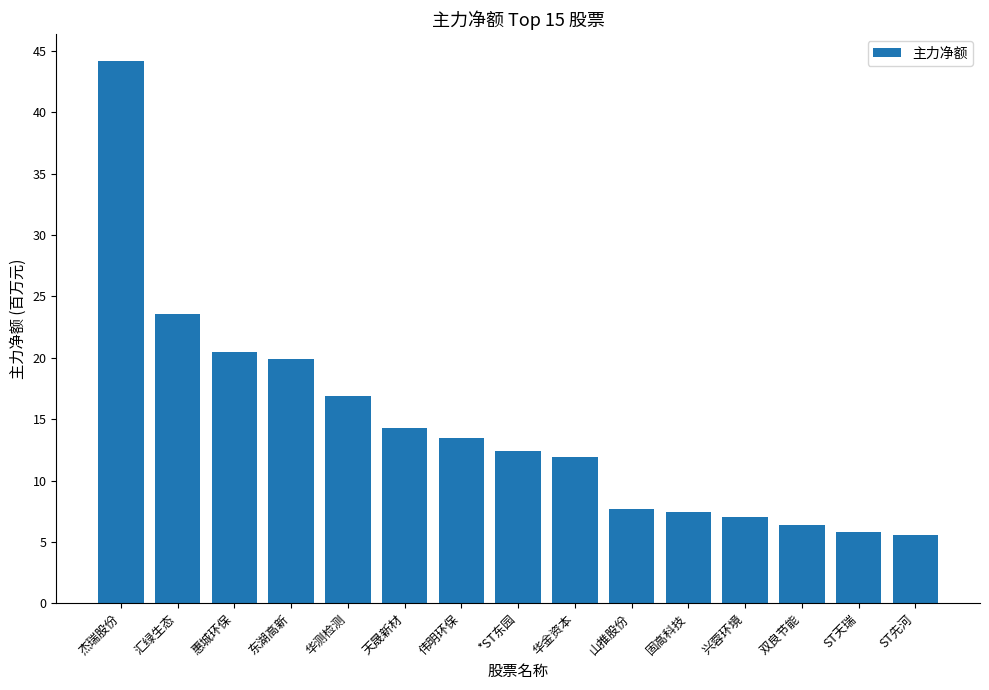

What is the sum of the values at 双良节能 and 山推股份?

14076196